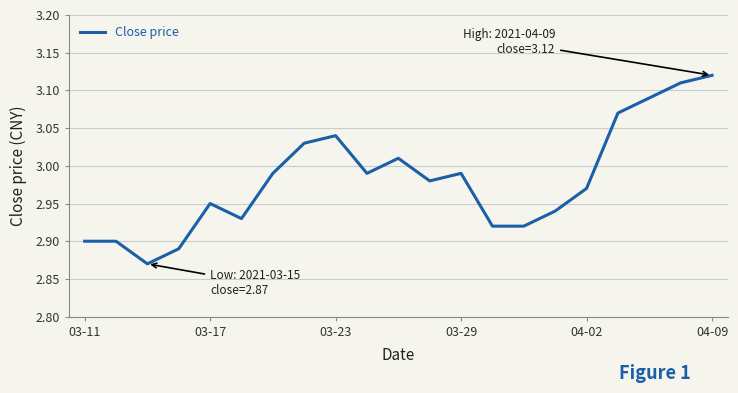

What is the difference between the second highest and minimum values?

0.2